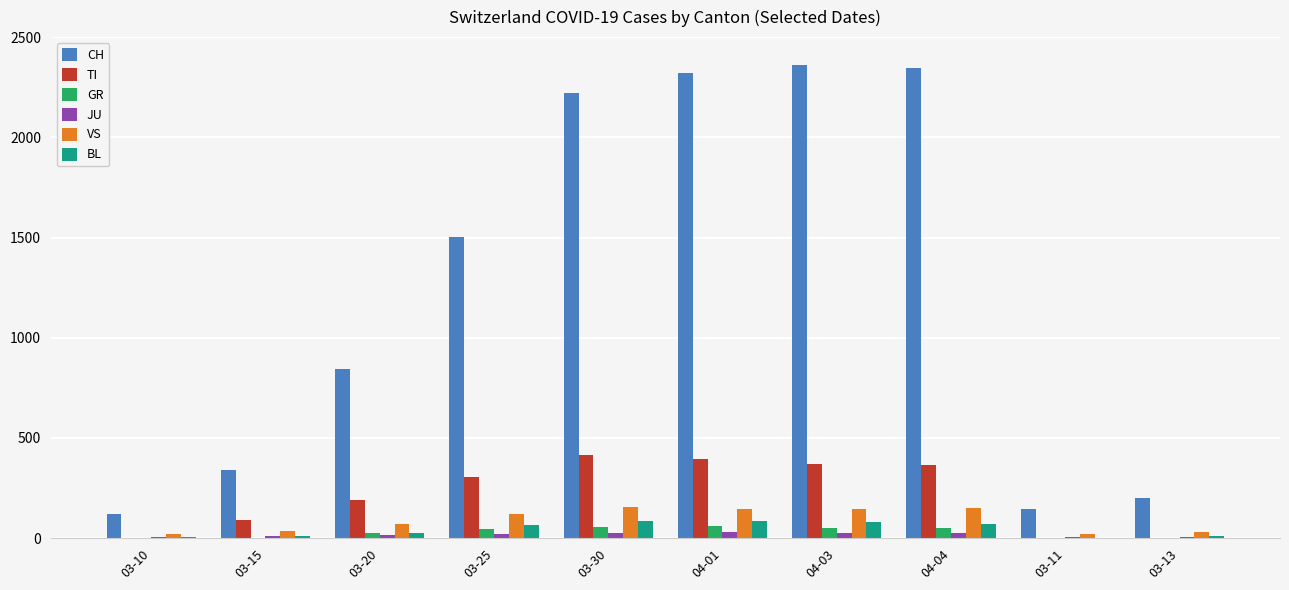

What is the sum of all CH values?

12399